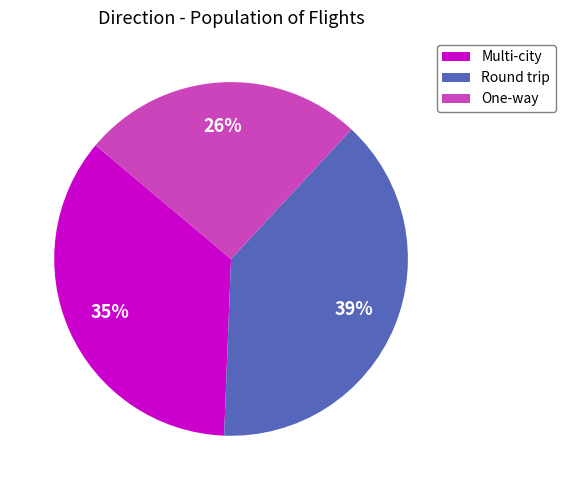

To the nearest percent, what is the combined percentage of Multi-city and One-way?

61%